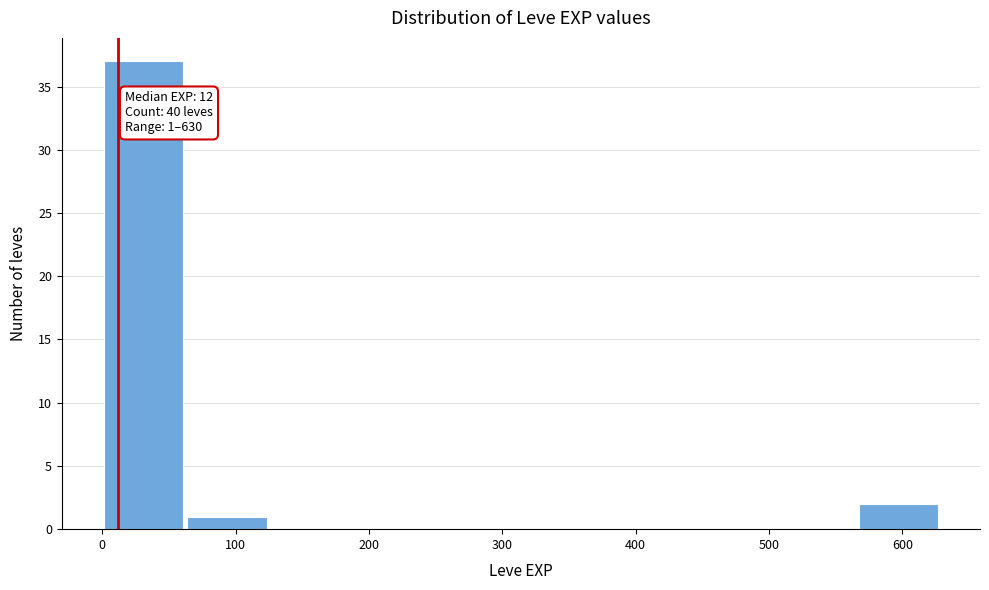

Which range on the x-axis has the tallest bar?

0 to 60